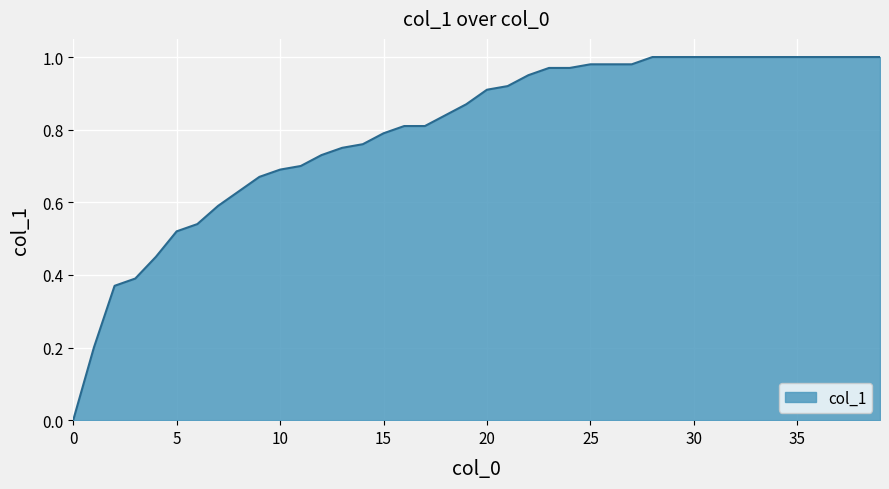

Does the chart display data point markers on the line(s)?

No